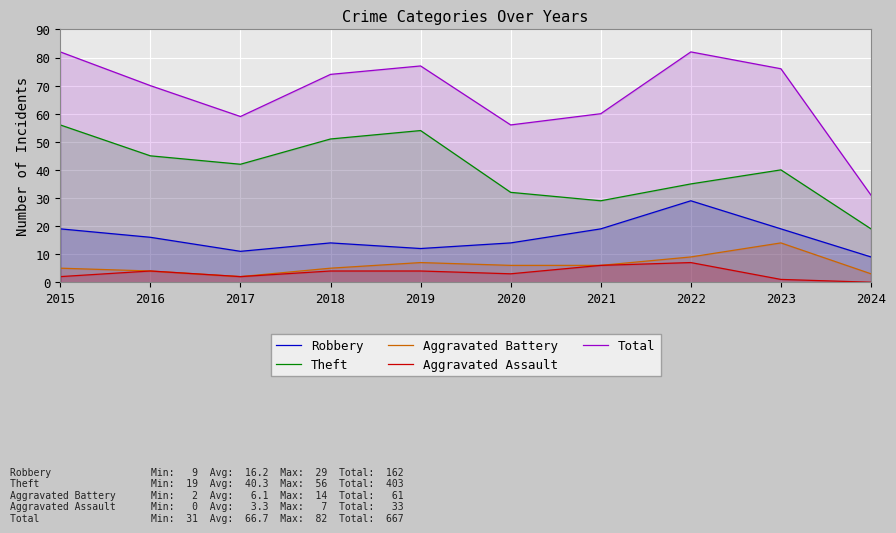

What is the difference between the highest and lowest values at 2015?

80